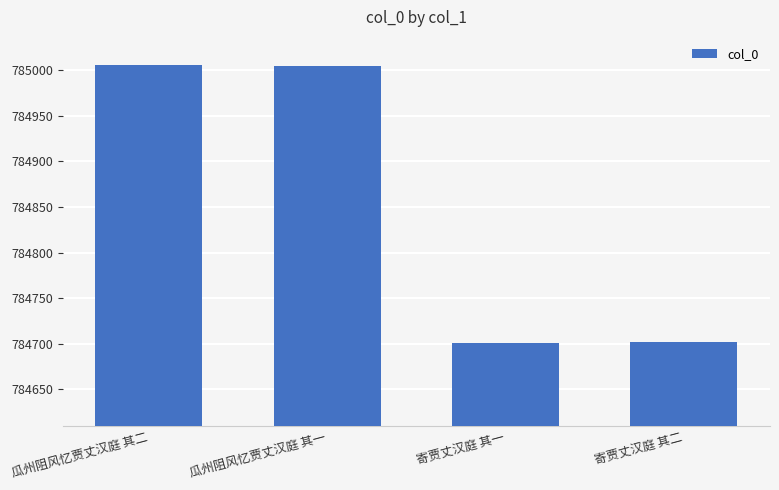

What position from the right is 寄贾丈汉庭 其二?

1